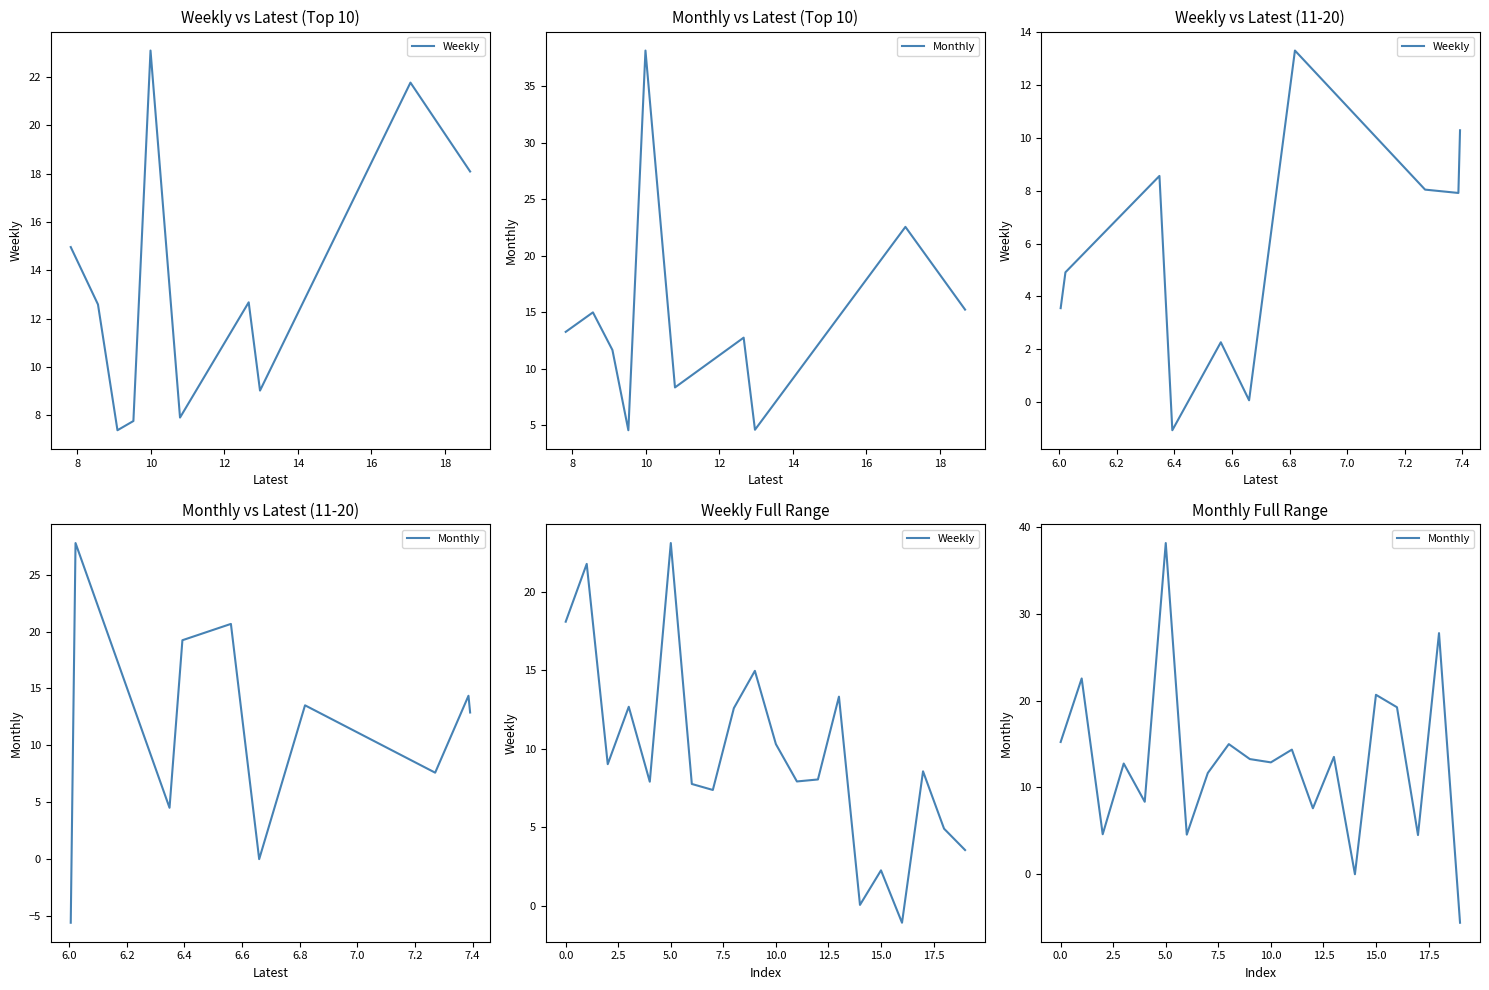

The Monthly series shows -22.2 at 14. True or false?

False